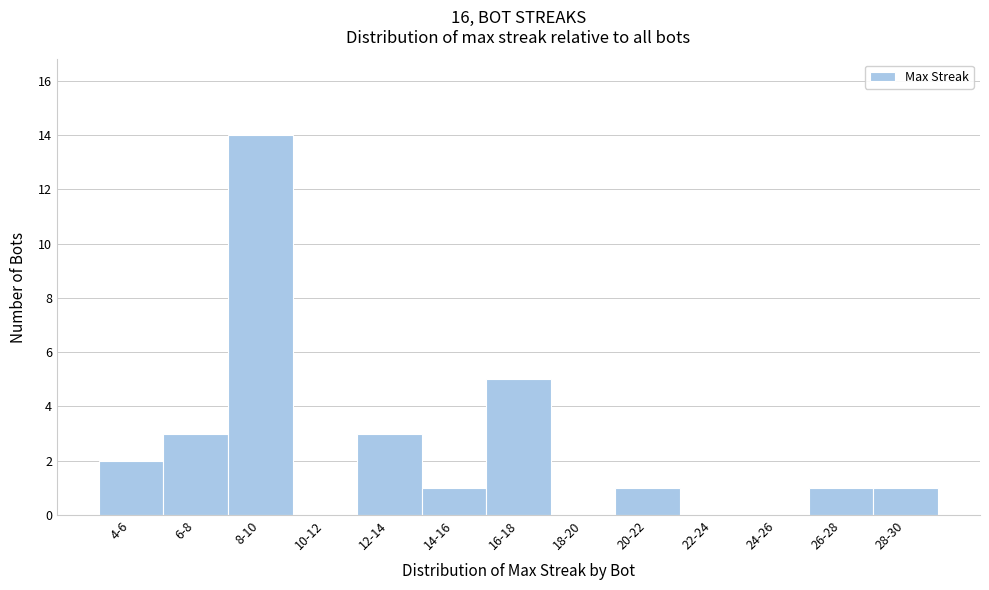

Reading right to left, extract all data points from this chart.

28-30=1	26-28=1	24-26=0	22-24=0	20-22=1	18-20=0	16-18=5	14-16=1	12-14=3	10-12=0	8-10=14	6-8=3	4-6=2